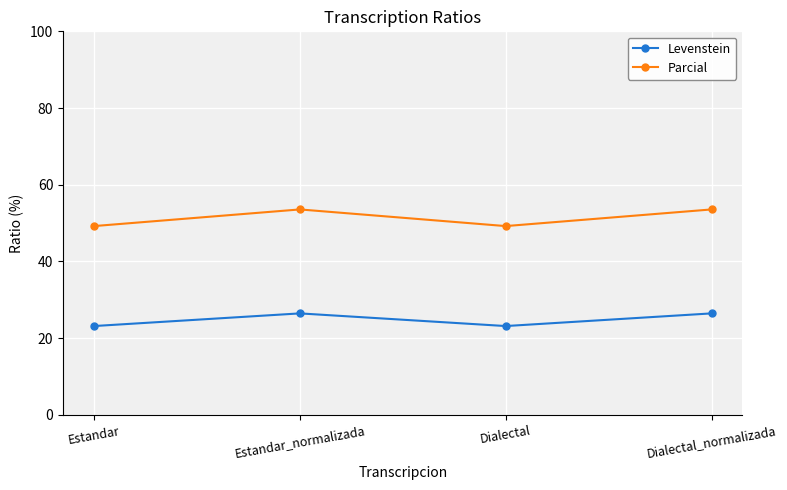

Is it true that Parcial equals 67.7 at Dialectal?

False